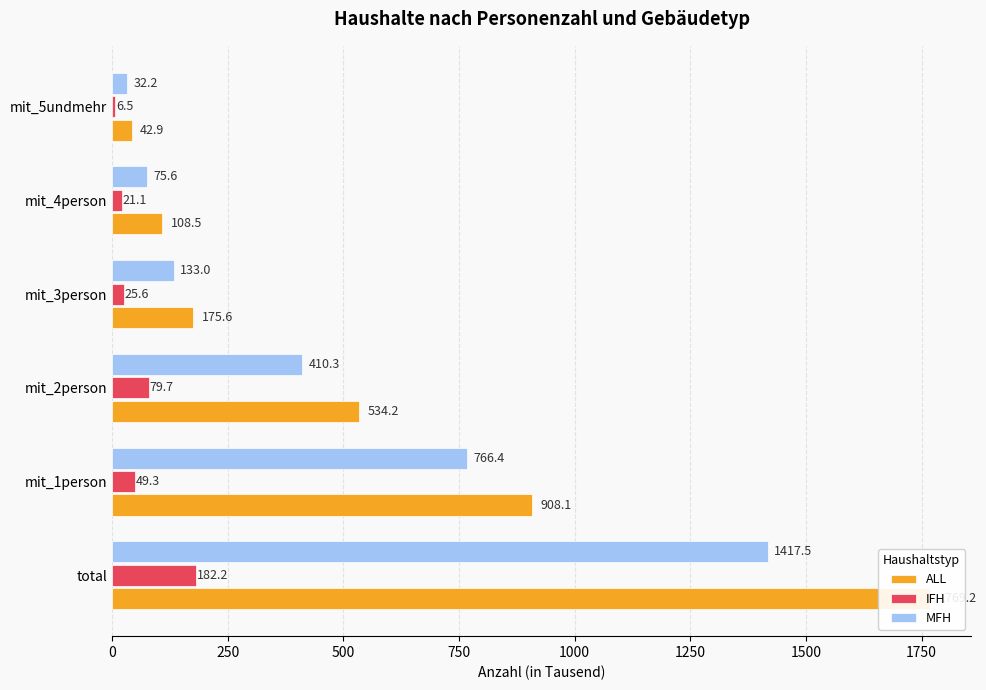

What is the value of the IFH bar at the 6th from the left?

6.5